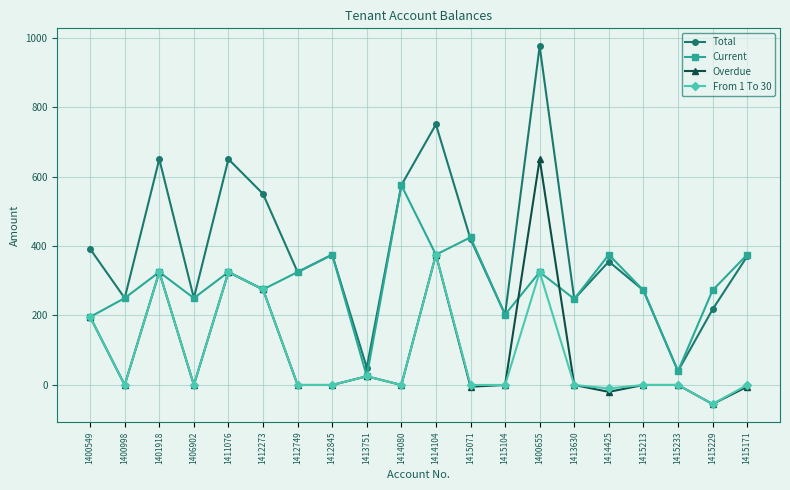

What is the approximate value of Total at 1411076?

650.0